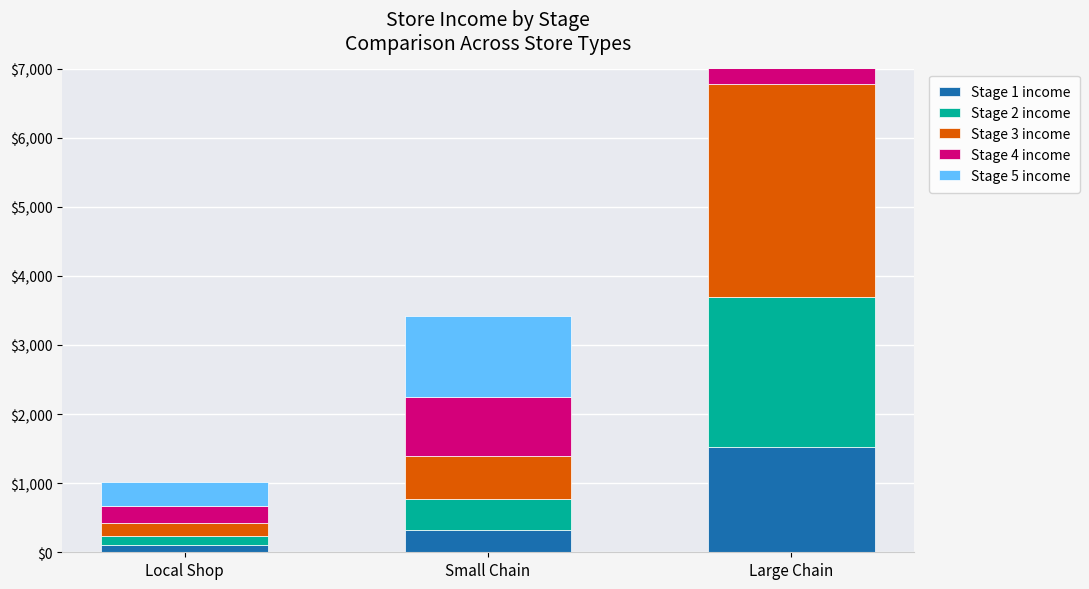

At which label is Stage 5 income closest to 3275?

Small Chain